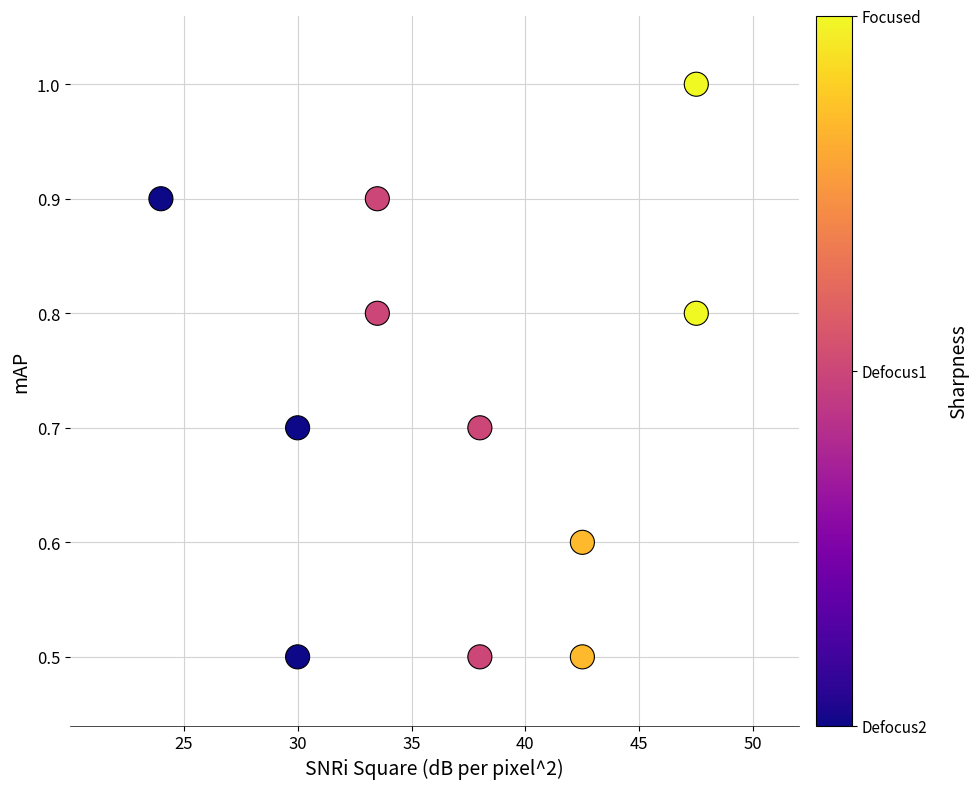

What is the range of X values (max minus min)?

23.5